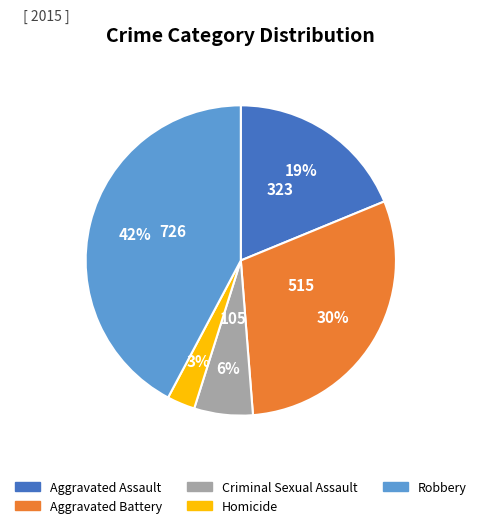

Is the sum of Aggravated Battery and Criminal Sexual Assault greater than half?

No